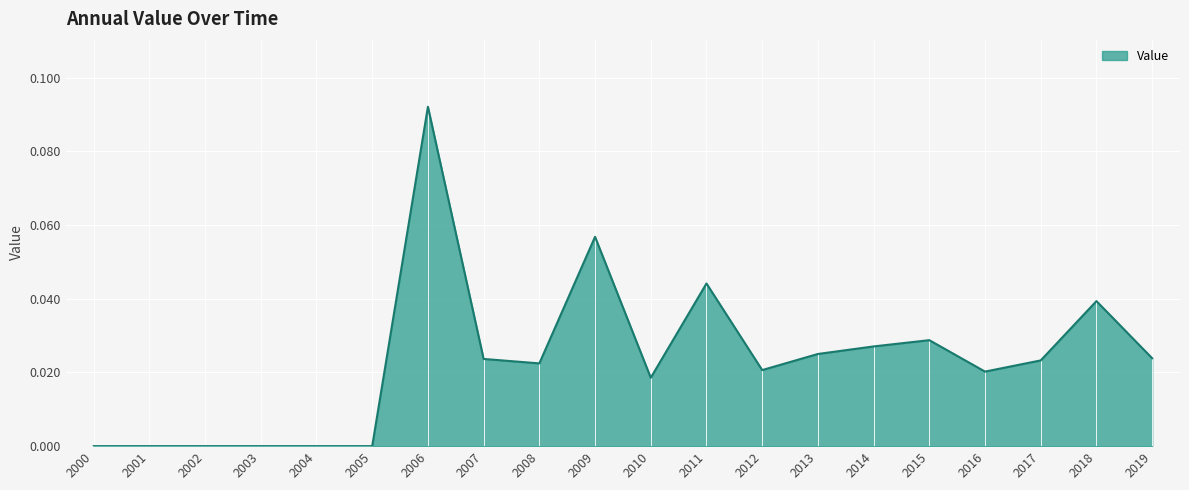

Between 2013 and 2004, which is larger?

2013